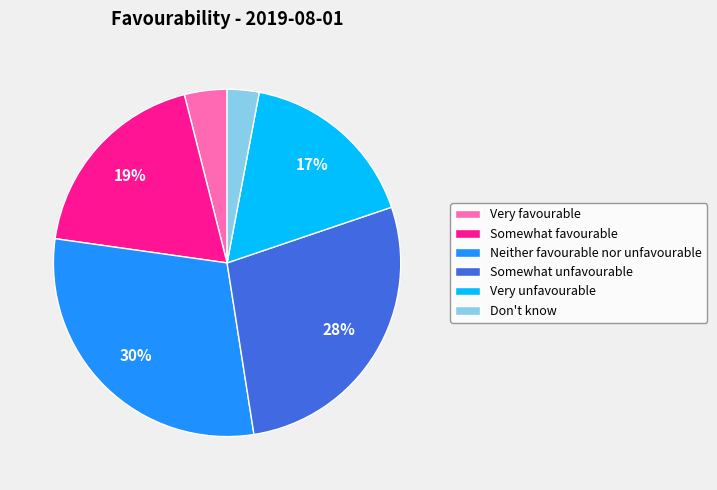

How many slices are in this pie chart?

6